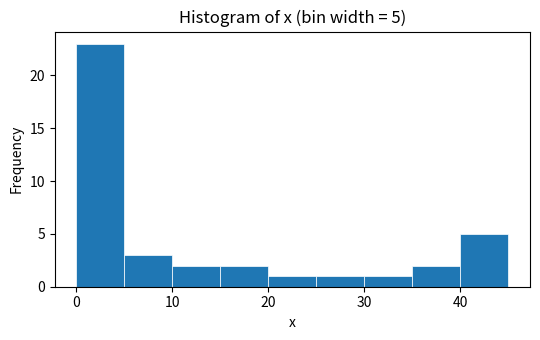

Over which range of the x-axis is the bar tallest?

0 to 5